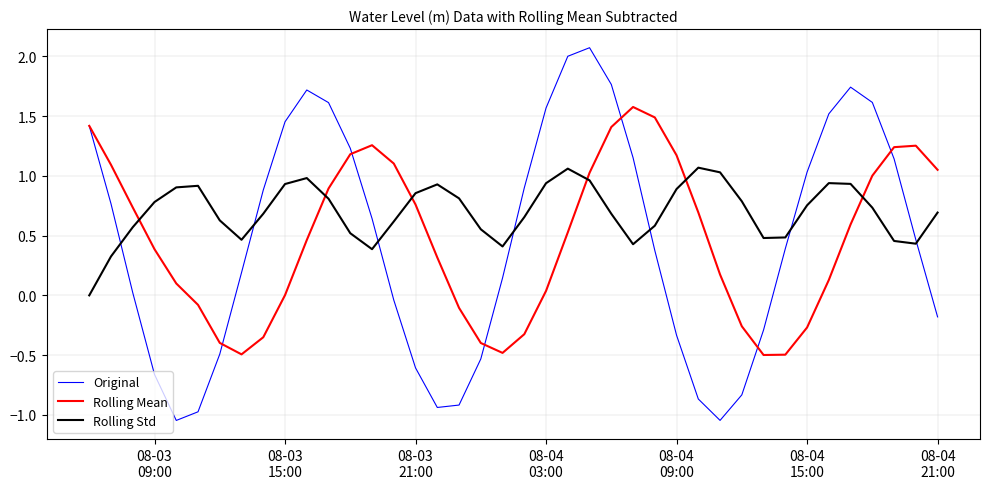

What is the highest value of the Original series?

2.1